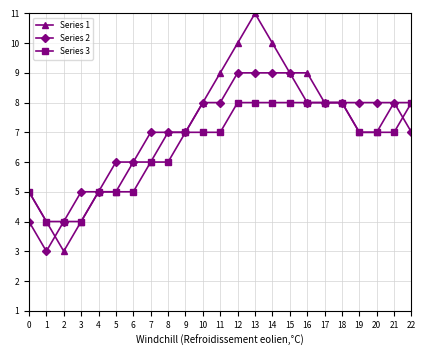

Which series has the widest spread of values?

Series 1